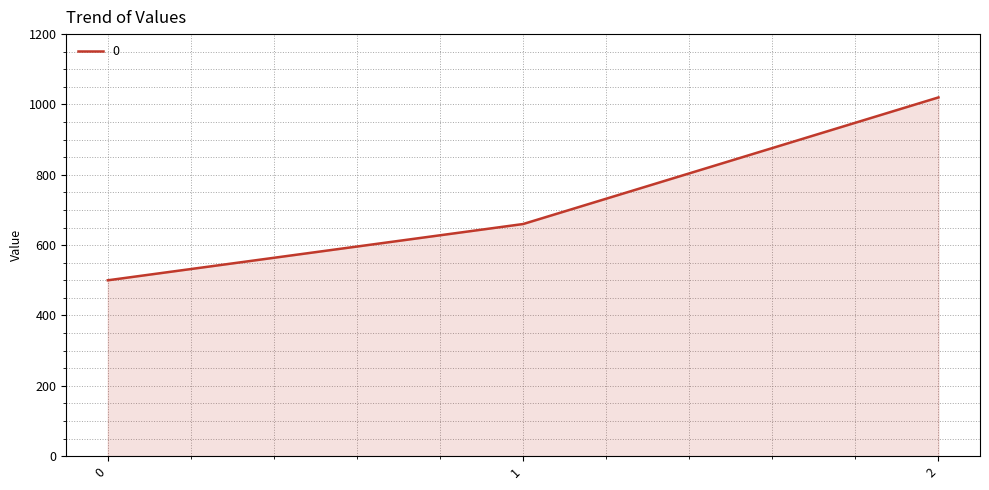

Rank the categories by value from highest to lowest.

2, 1, 0